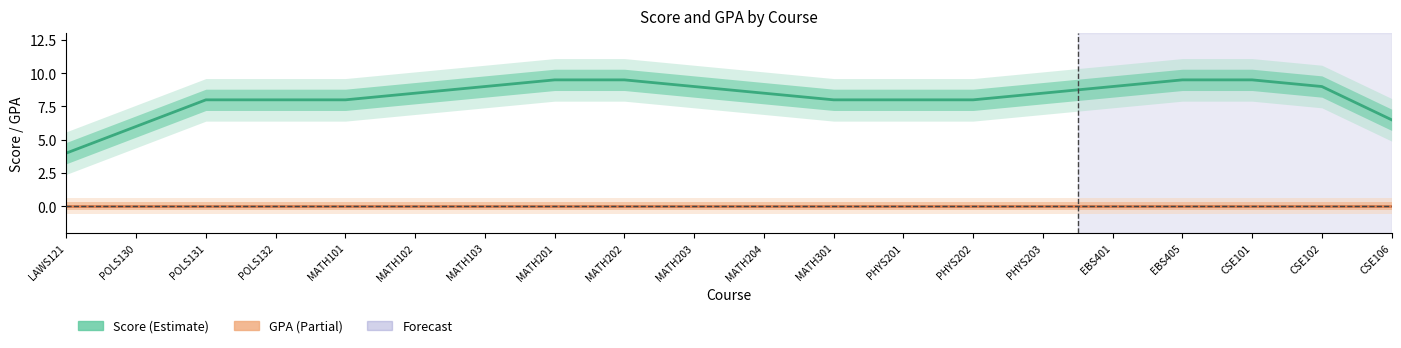

Which series has the largest total across all categories?

Score